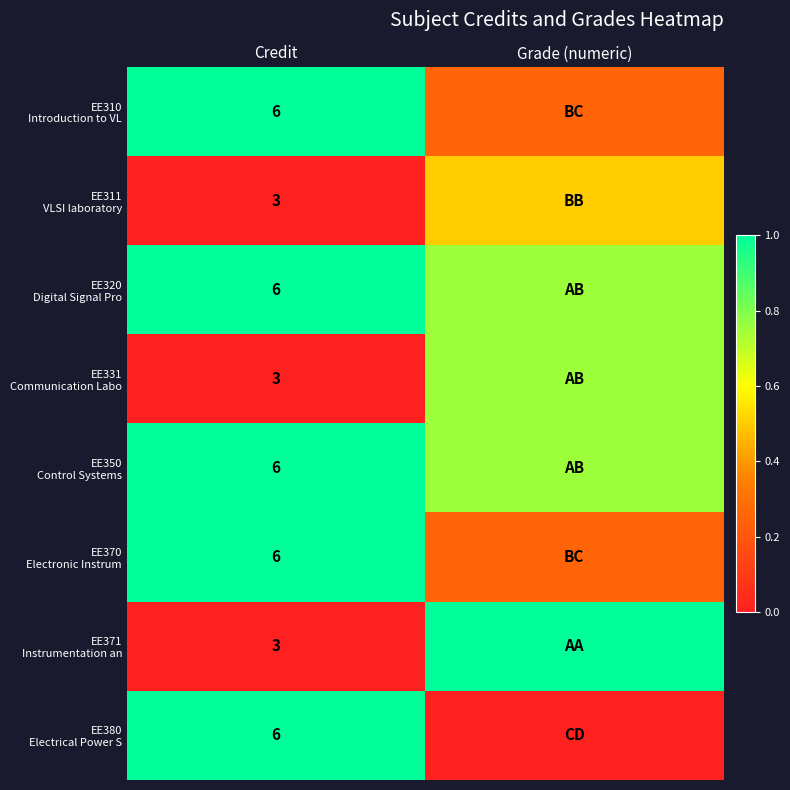

Is it true that EE370 Electronic Instrum equals 0.1 at Grade (numeric)?

False